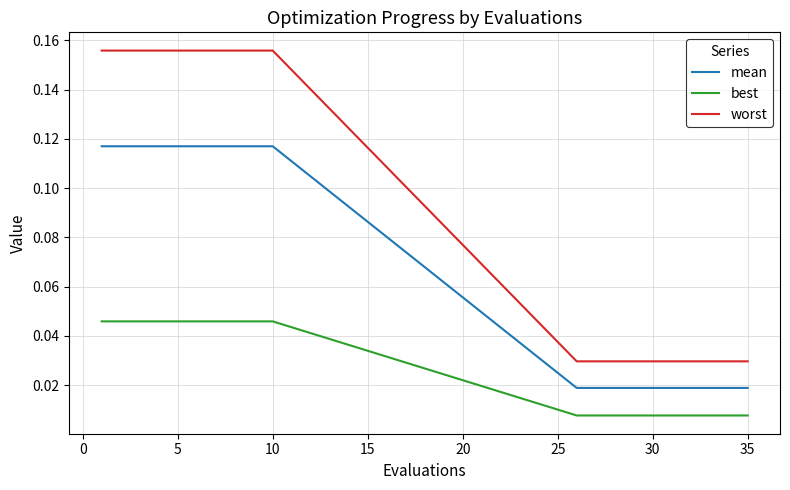

True or false: worst and mean cross at least once.

False